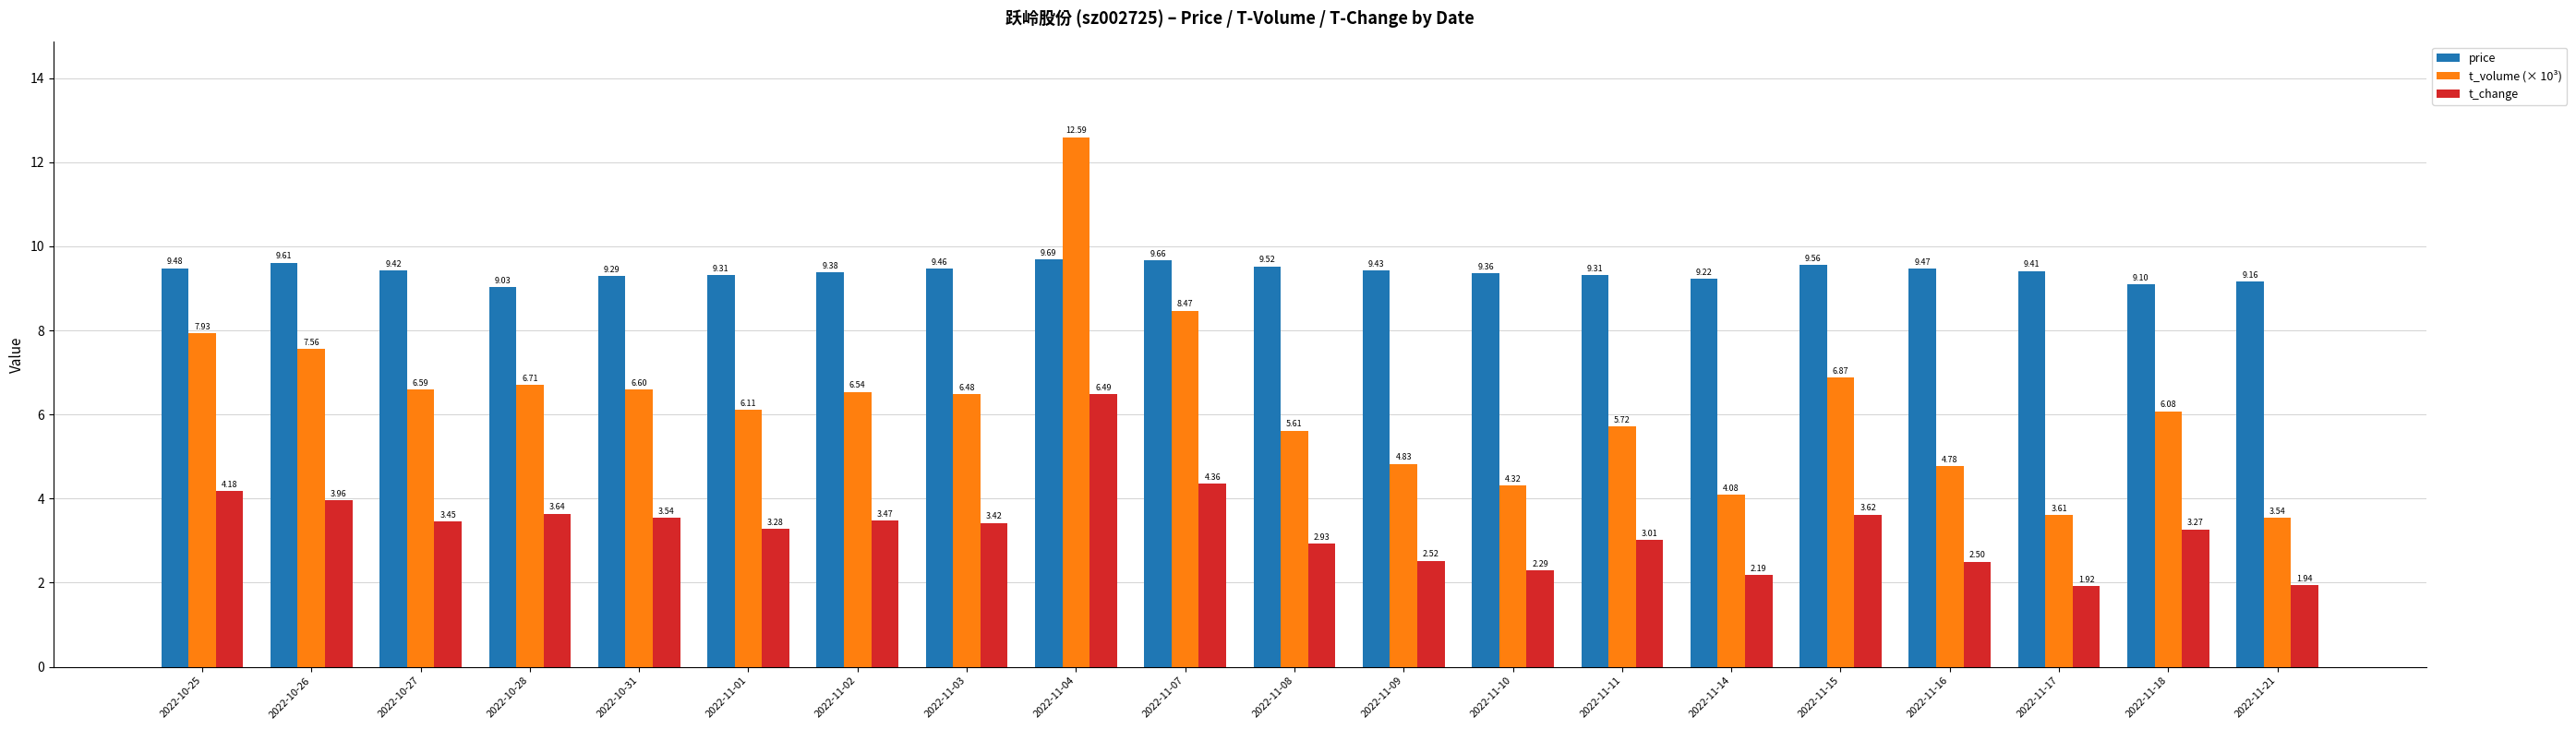

Is the value of t_volume (× 10³) at 2022-10-31 greater than the value of price at 2022-10-27?

No